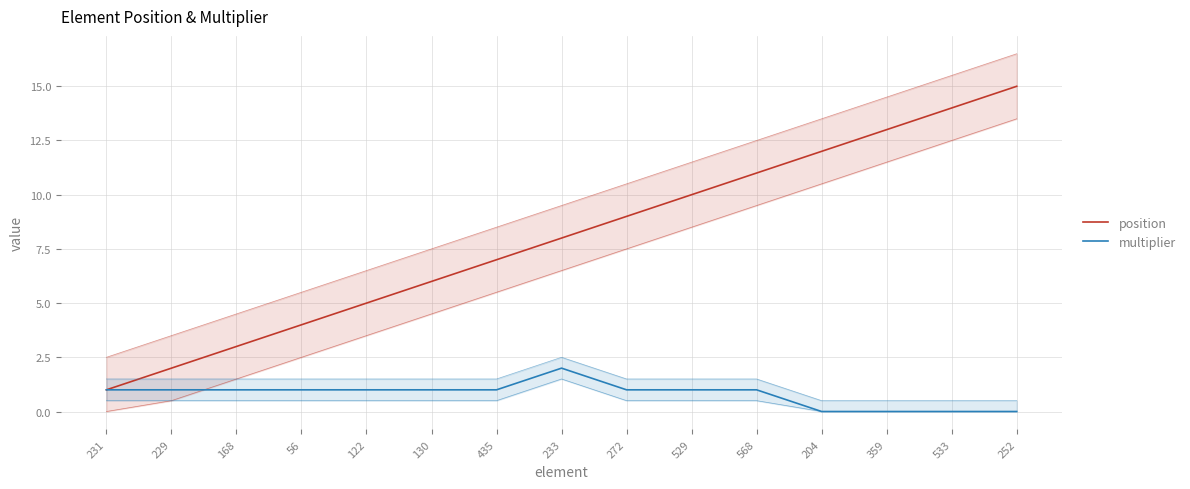

How many data points in multiplier are above 1?

1